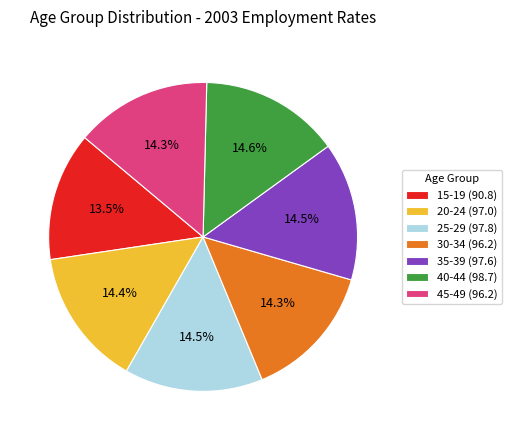

Is it true that 45-49 is 14% of the pie?

True